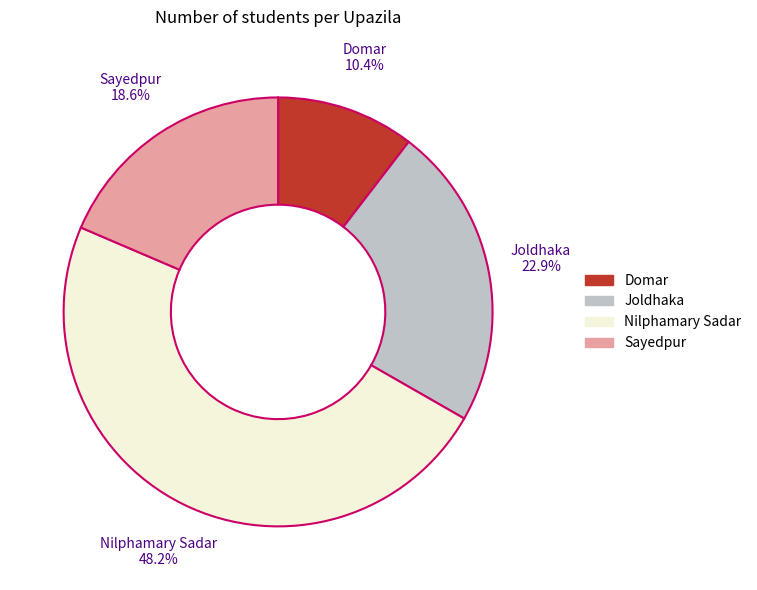

To the nearest percent, what is the difference between the largest and smallest slice percentages?

38%